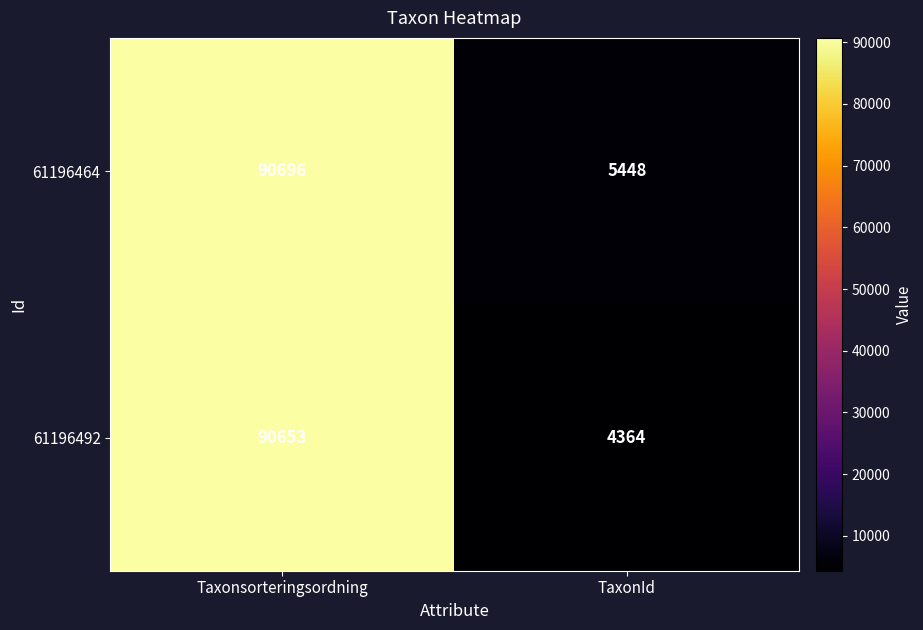

Count the number of categories in the chart.

2